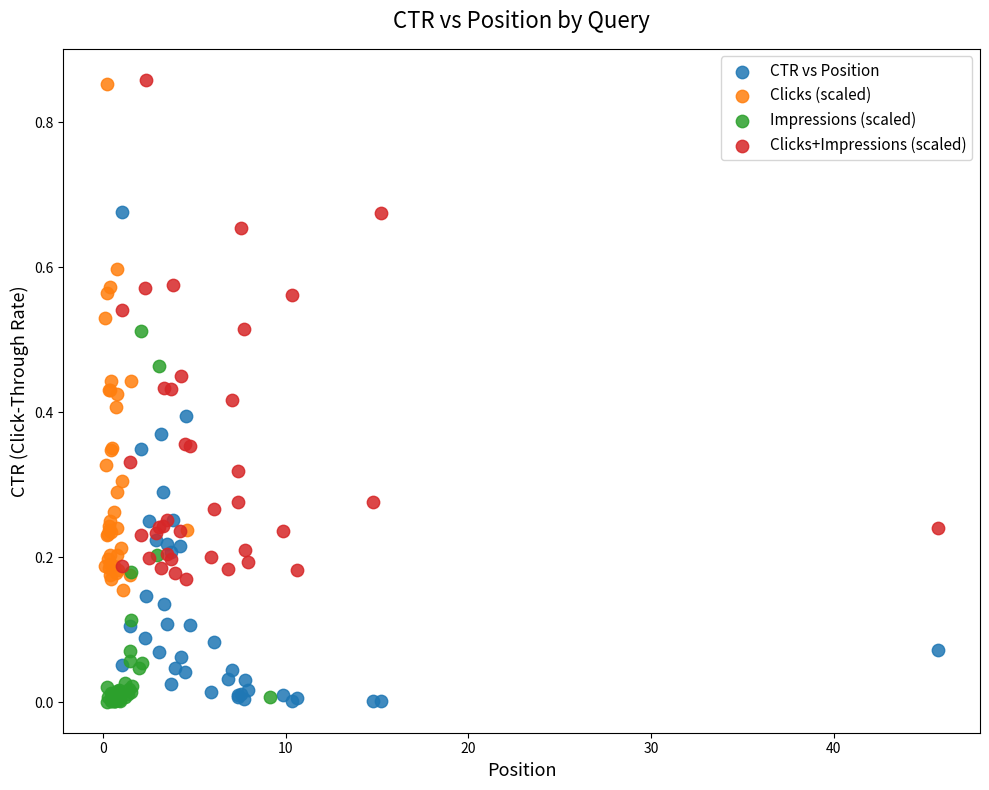

What are all the series names shown in the legend?

CTR vs Position, Clicks (scaled), Impressions (scaled), Clicks+Impressions (scaled)